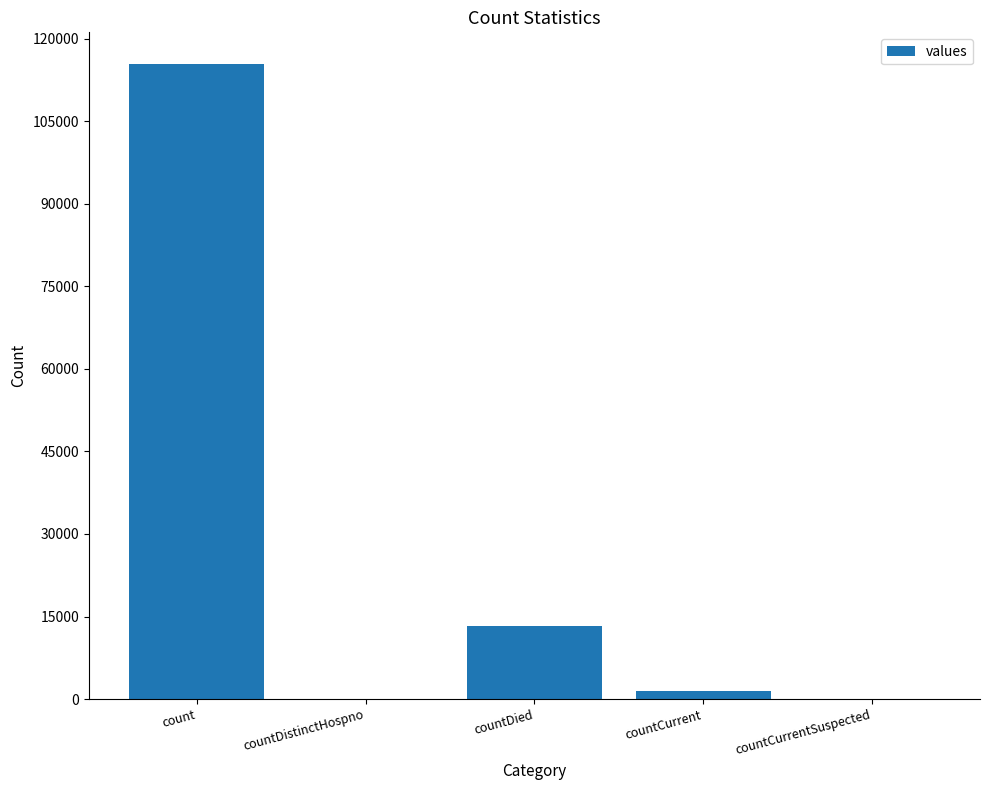

Which label corresponds to the largest value in the chart?

count